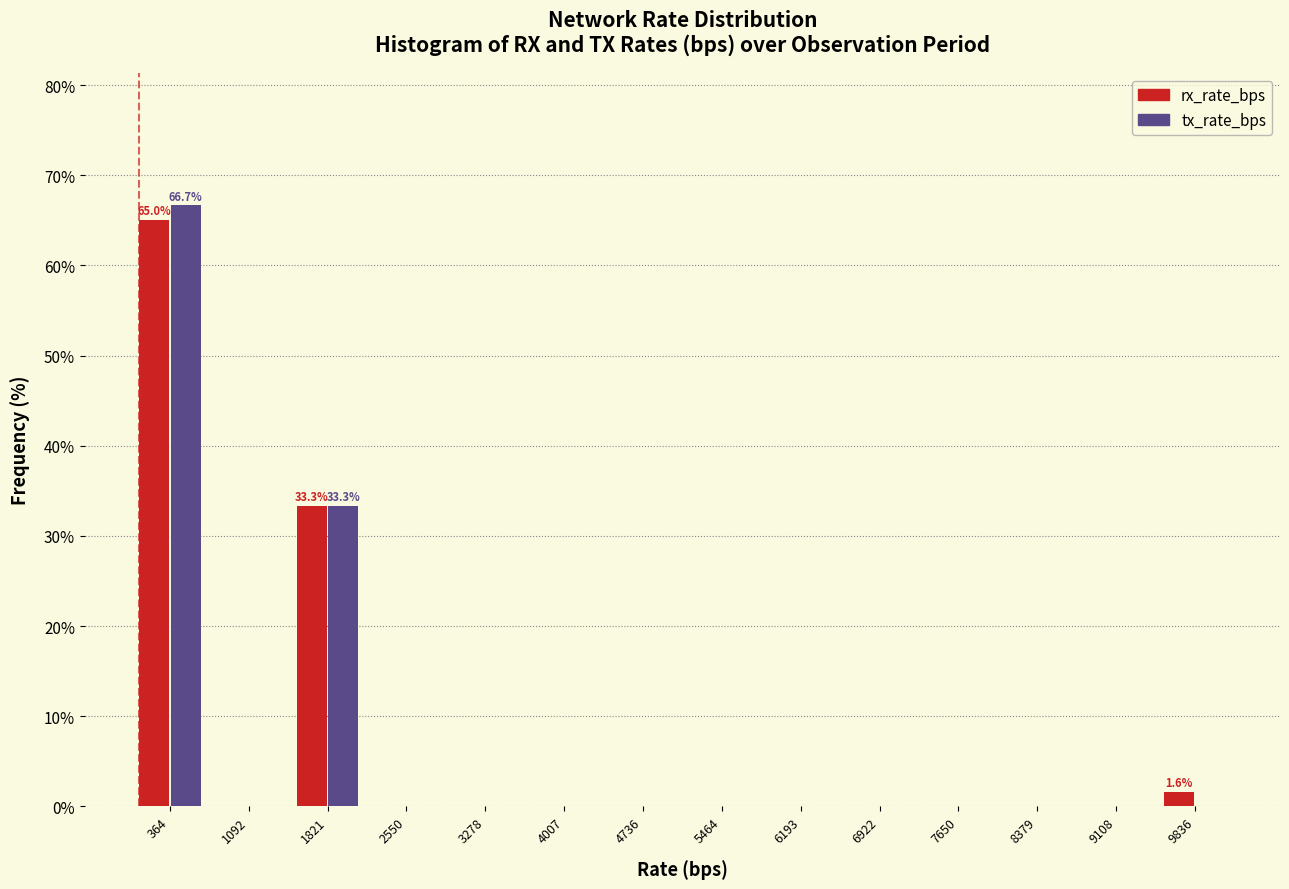

In the tx_rate_bps series, which range on the x-axis has the tallest bar?

0 to 700